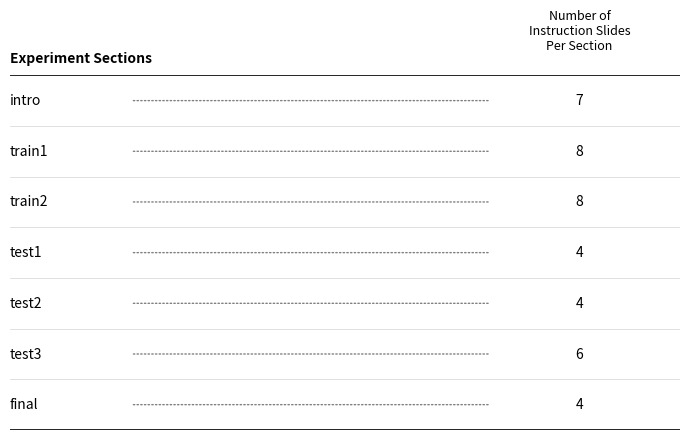

How many data points are less than 6?

3